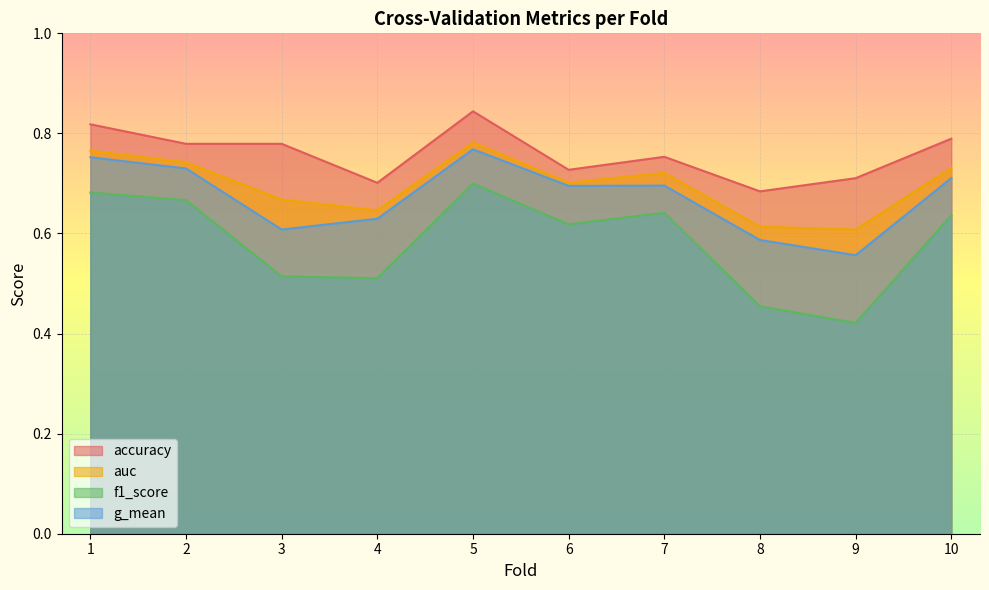

Which series has the widest spread of values?

f1_score